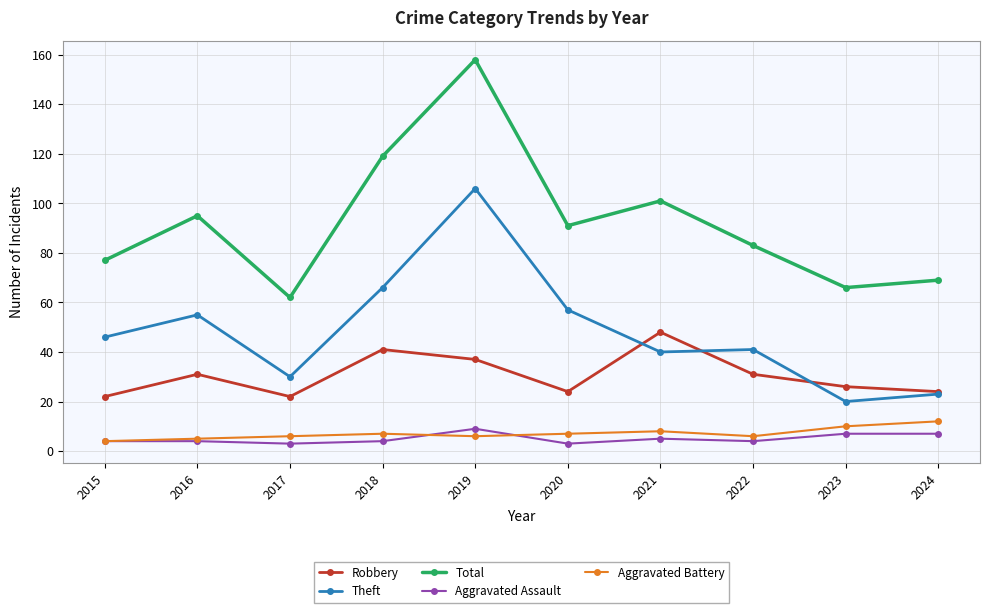

Reading left to right, transcribe all the data shown in this chart.

Robbery: 2015=22	2016=31	2017=22	2018=41	2019=37	2020=24	2021=48	2022=31	2023=26	2024=24
Theft: 2015=46	2016=55	2017=30	2018=66	2019=106	2020=57	2021=40	2022=41	2023=20	2024=23
Total: 2015=77	2016=95	2017=62	2018=119	2019=158	2020=91	2021=101	2022=83	2023=66	2024=69
Aggravated Assault: 2015=4	2016=4	2017=3	2018=4	2019=9	2020=3	2021=5	2022=4	2023=7	2024=7
Aggravated Battery: 2015=4	2016=5	2017=6	2018=7	2019=6	2020=7	2021=8	2022=6	2023=10	2024=12